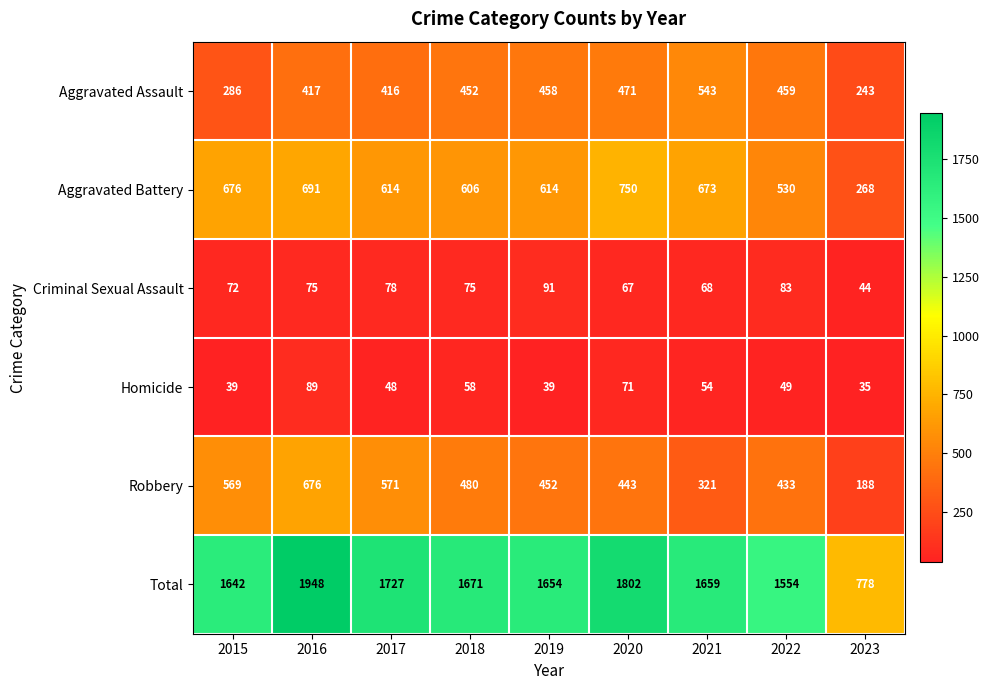

How many categories are shown in the chart?

9